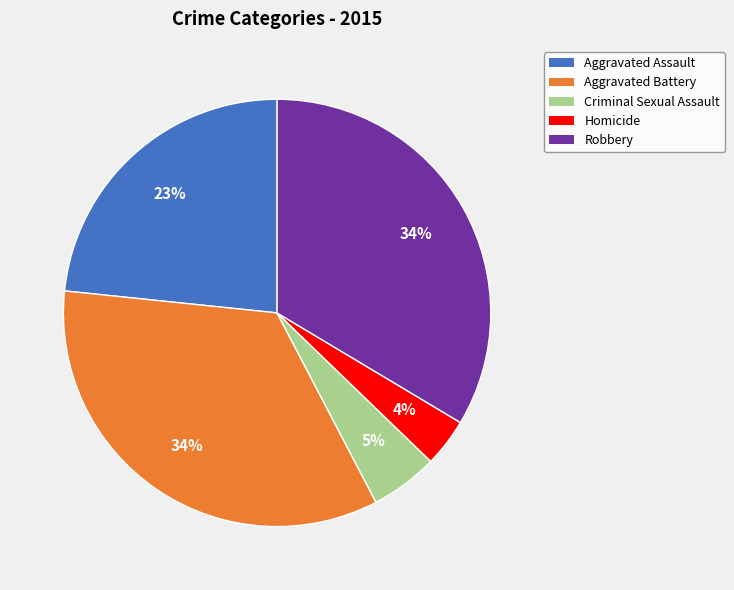

To the nearest percent, what is the combined percentage of Robbery and Aggravated Battery?

68%